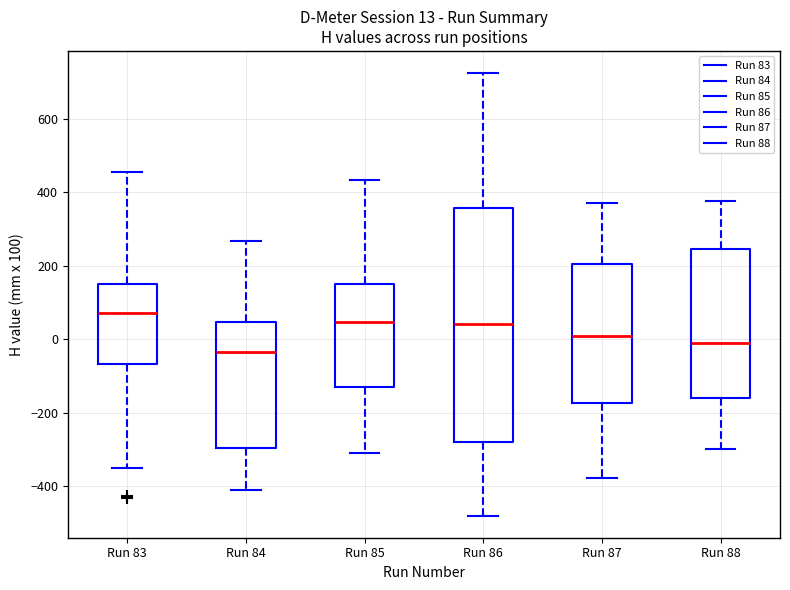

Which box is the tallest, from its lower edge to its upper edge?

Run 86